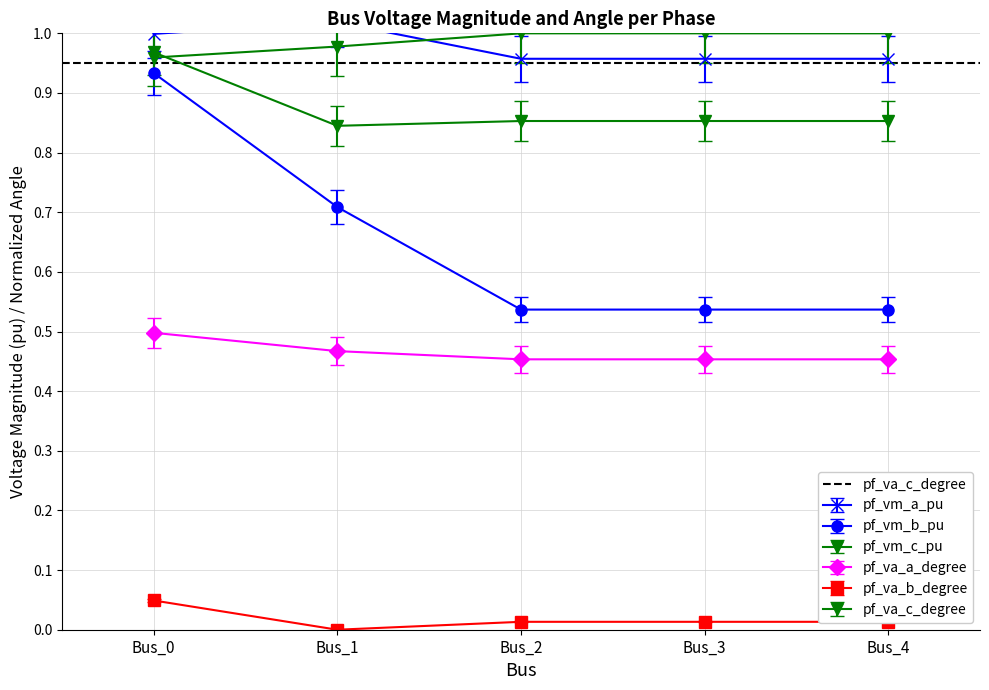

Between Bus_4 and Bus_1, which is larger?

Bus_1